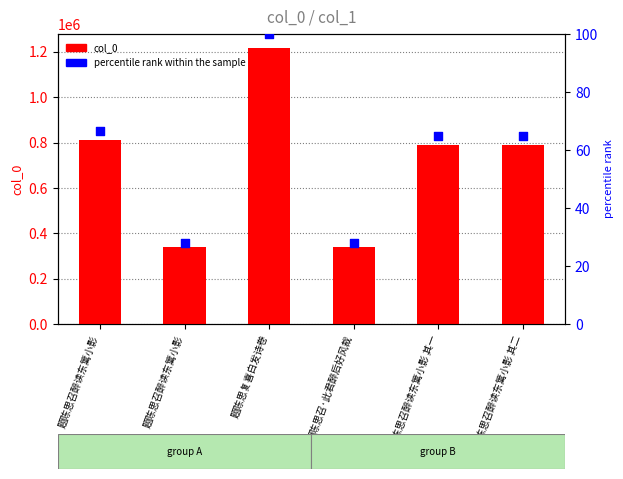

Which series has the widest spread of Y values?

col_0